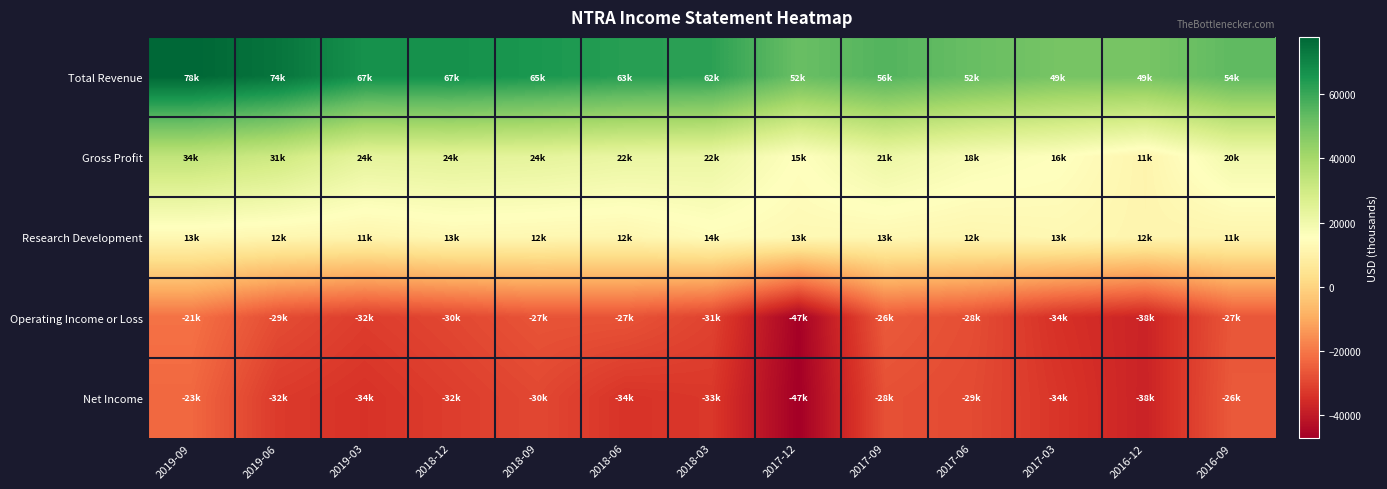

Which series changed the most between 2019-03 and 2017-06?

Total Revenue